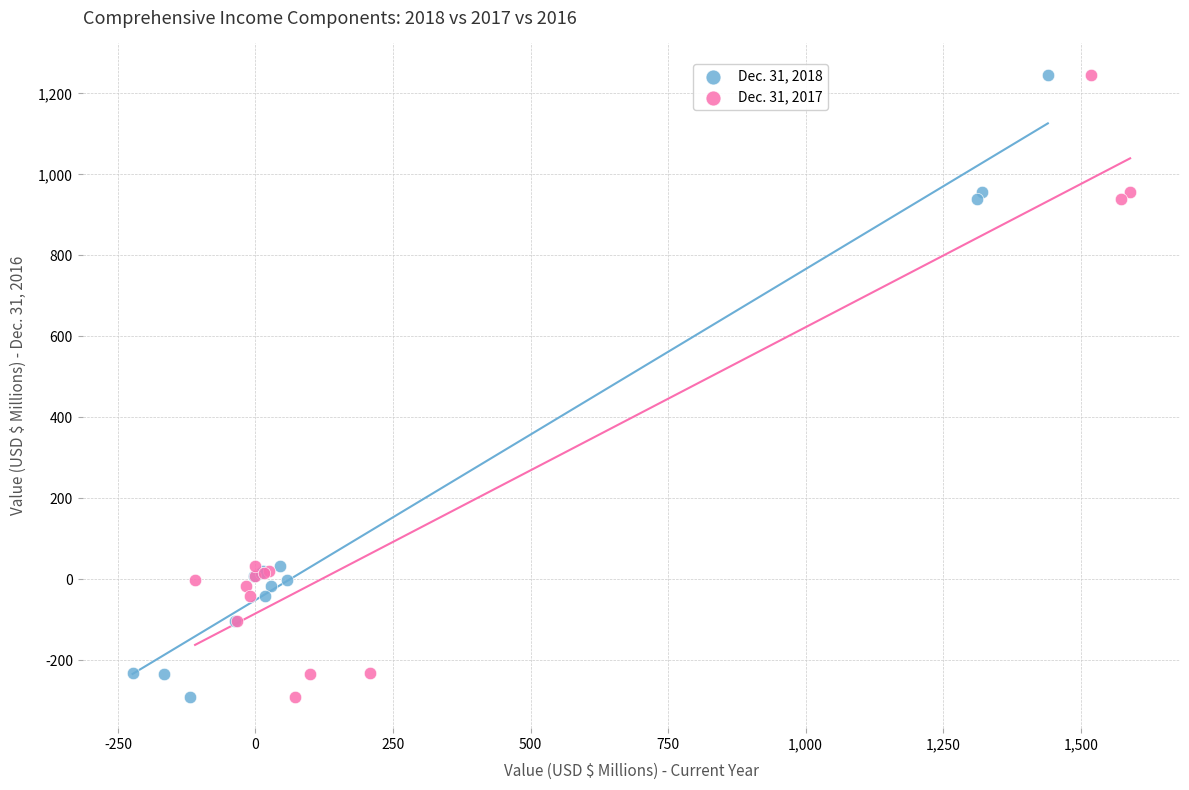

What are all the series names shown in the legend?

Dec. 31, 2018, Dec. 31, 2017